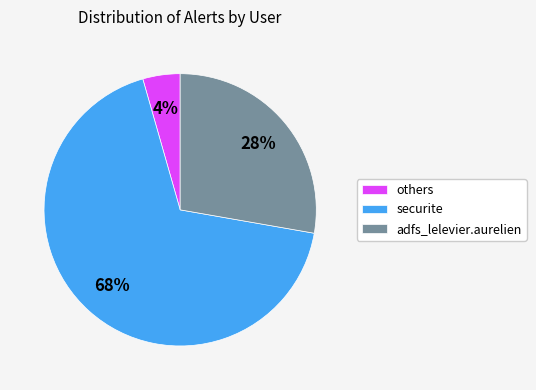

How many segments does this pie chart have?

3